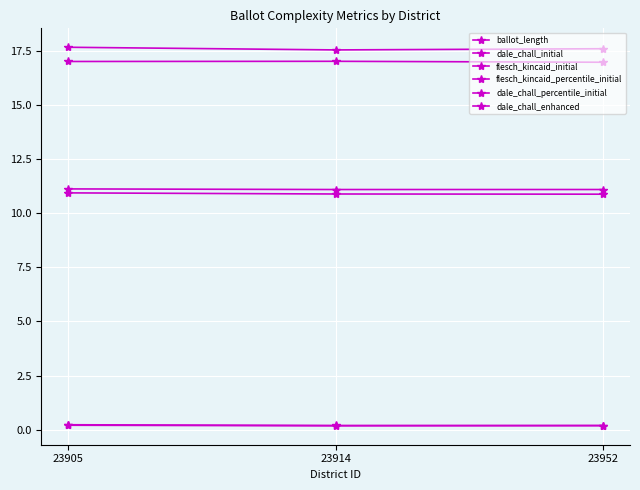

Reading right to left, transcribe all the data shown in this chart.

ballot_length: 17.0	17.0	17.0
dale_chall_initial: 10.9	10.9	10.9
flesch_kincaid_initial: 17.6	17.5	17.7
flesch_kincaid_percentile_initial: 0.2	0.2	0.2
dale_chall_percentile_initial: 0.2	0.2	0.2
dale_chall_enhanced: 11.1	11.1	11.1